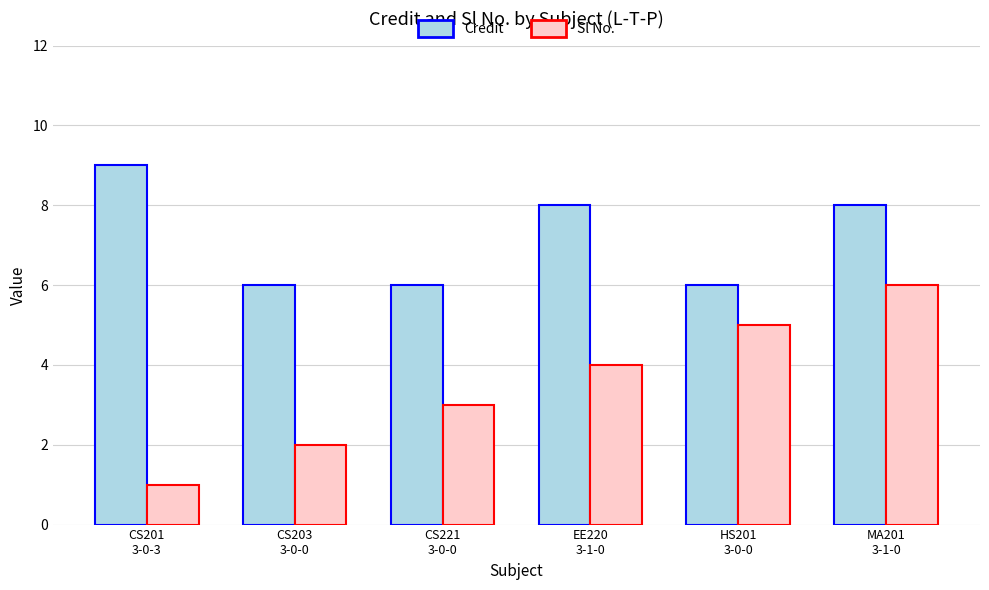

Which series has the widest spread of values?

Sl No.